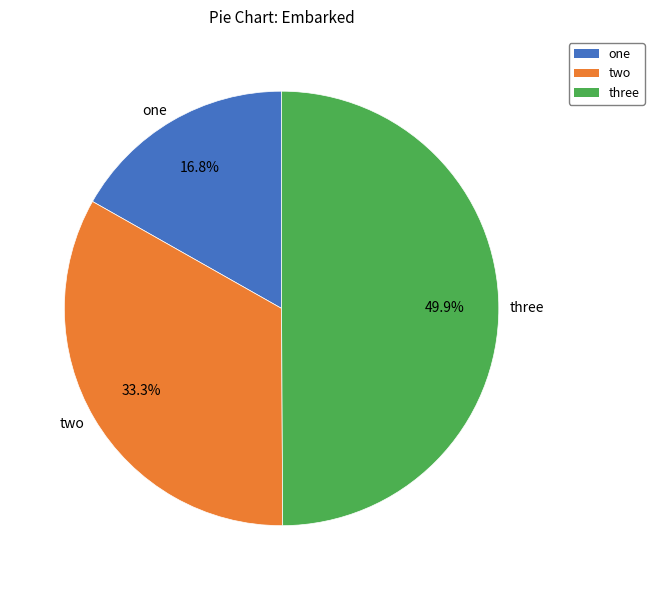

To the nearest percent, what portion does two represent?

33%